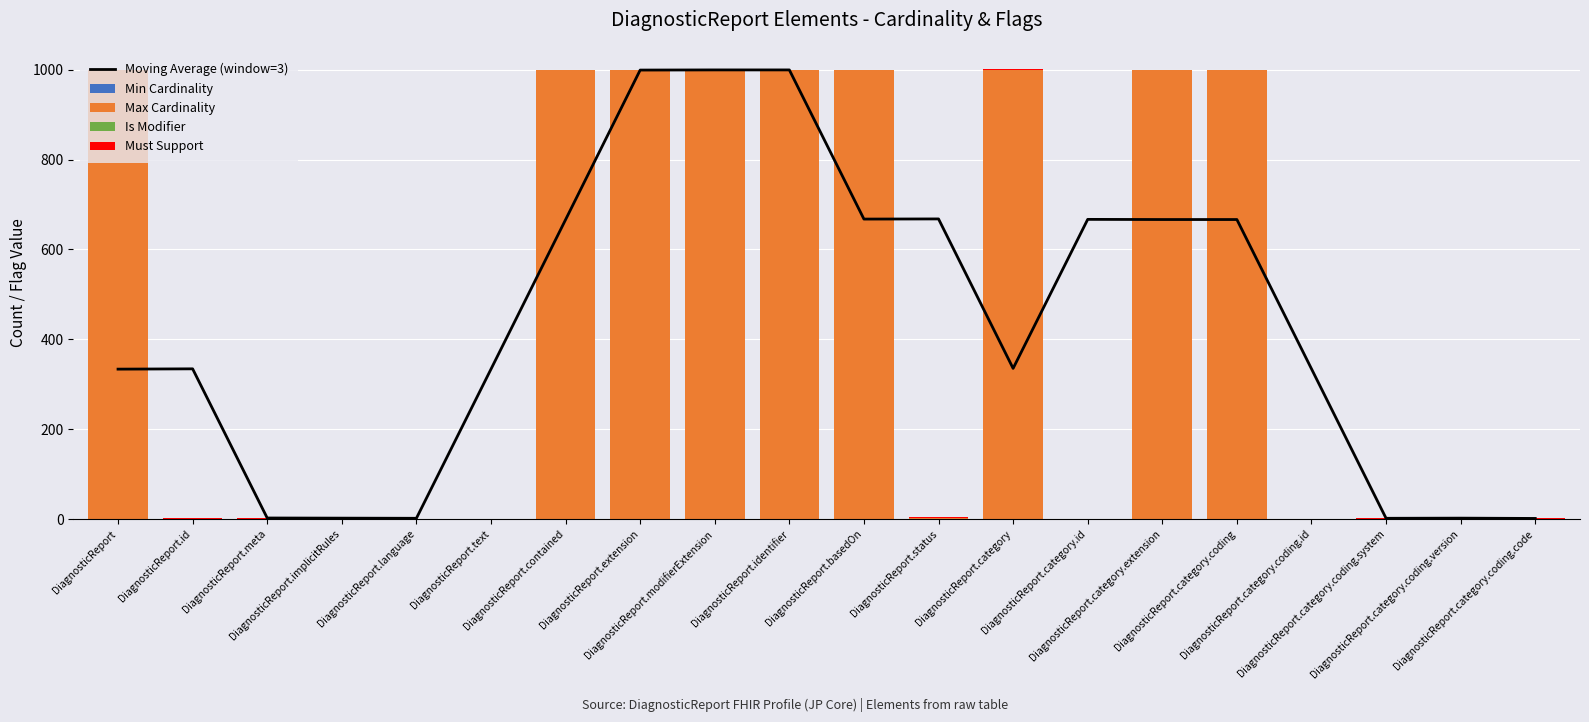

What is the spread (max minus min) of values at DiagnosticReport.text?

333.7